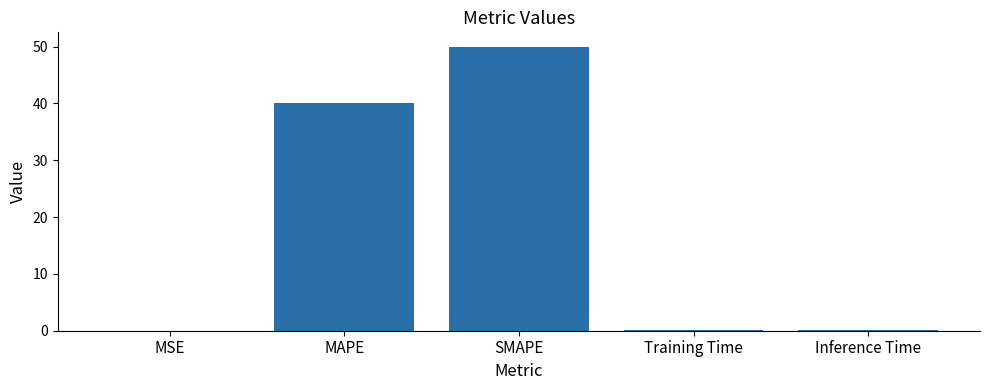

What is the greatest value displayed?

50.0